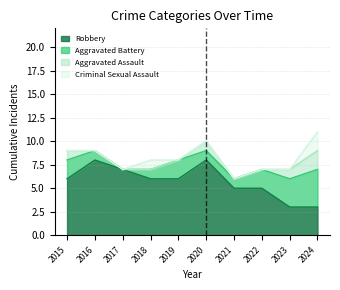

Where does the Robbery series first go above 6?

2016